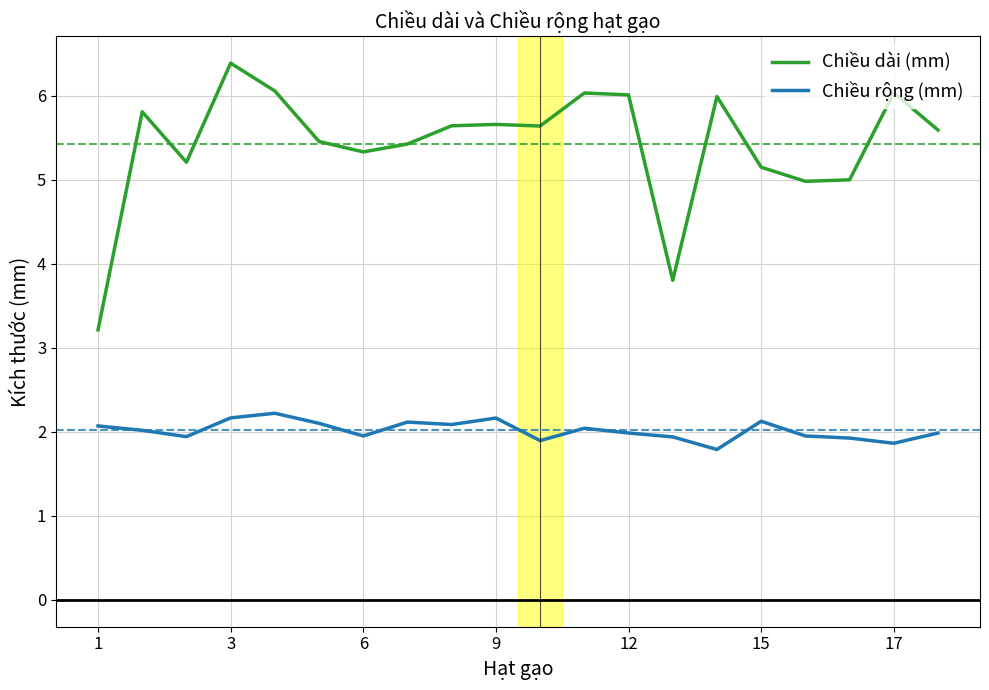

Which series has the widest spread of values?

Chiều dài (mm)